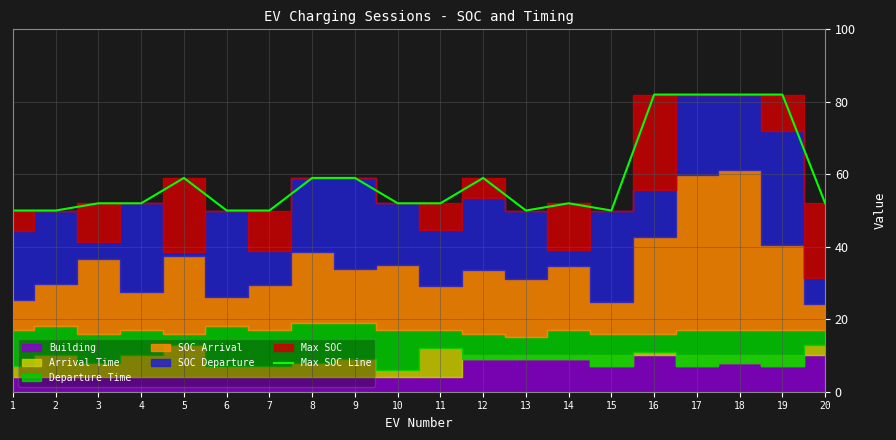

What is the maximum value for Max SOC Line?

82